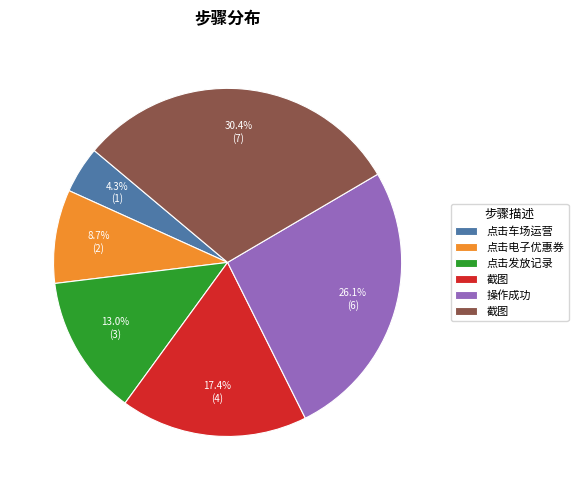

Is there any slice that represents more than half of the pie?

No